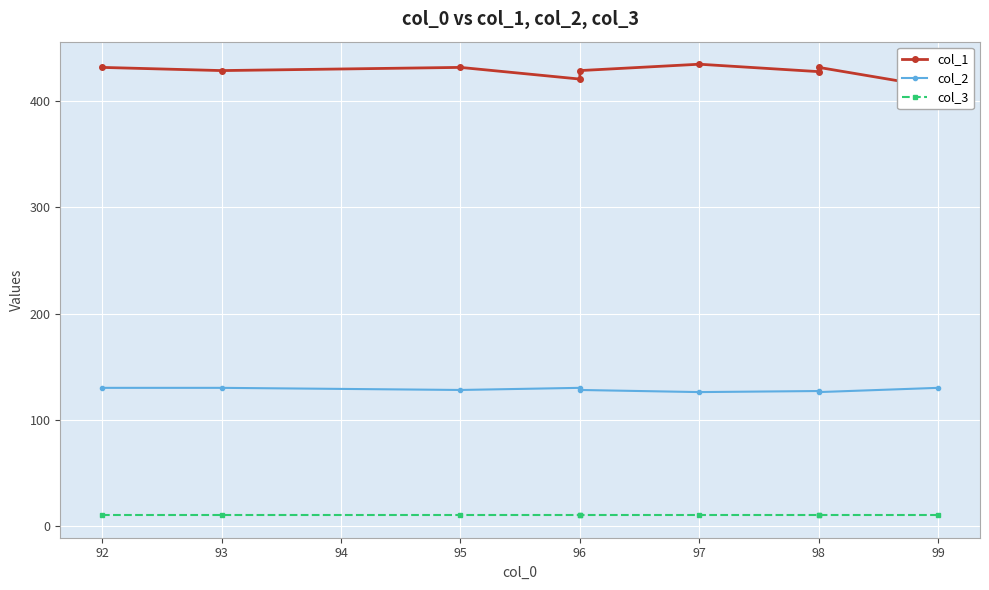

What is the spread (max minus min) of values at 96?

411